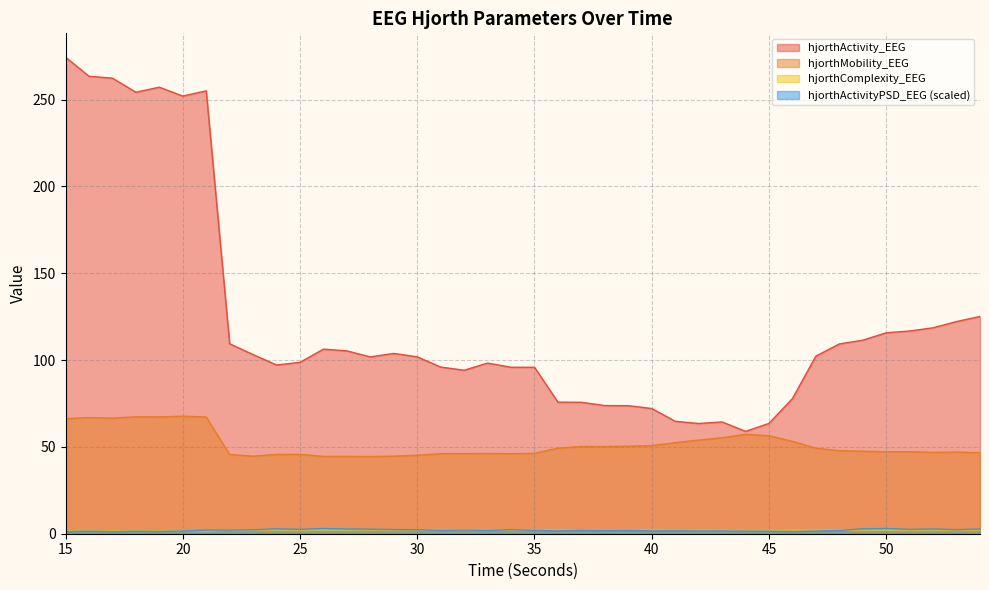

Does the chart display data point markers on the line(s)?

No